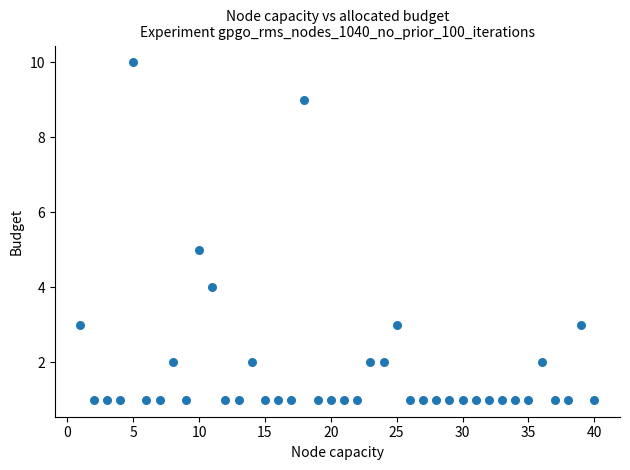

What is the range of Y values (max minus min)?

9